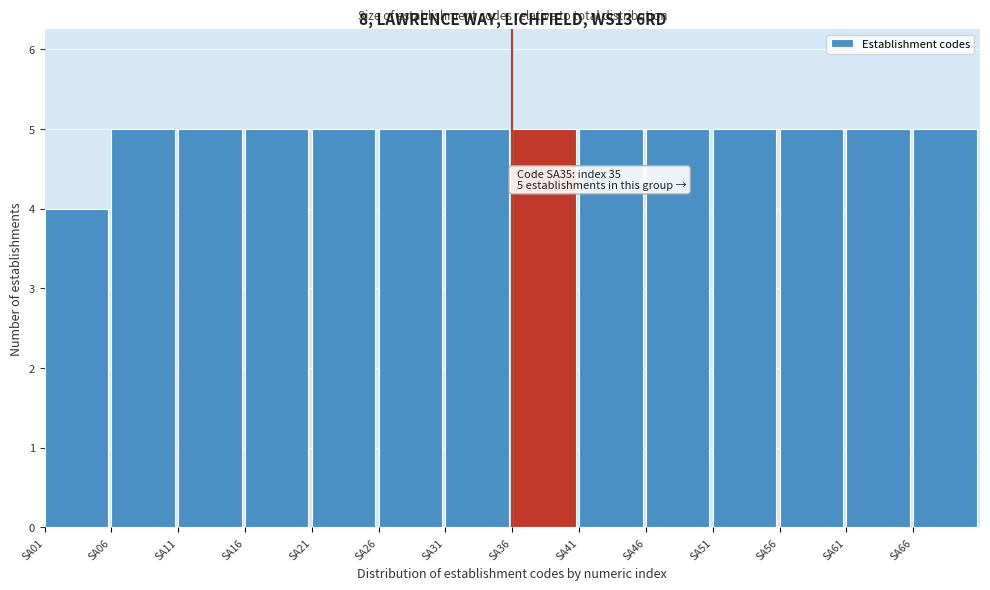

Reading right to left, transcribe all the data shown in this chart.

SA66=5	SA61=5	SA56=5	SA51=5	SA46=5	SA41=5	SA36=5	SA31=5	SA26=5	SA21=5	SA16=5	SA11=5	SA06=5	SA01=4